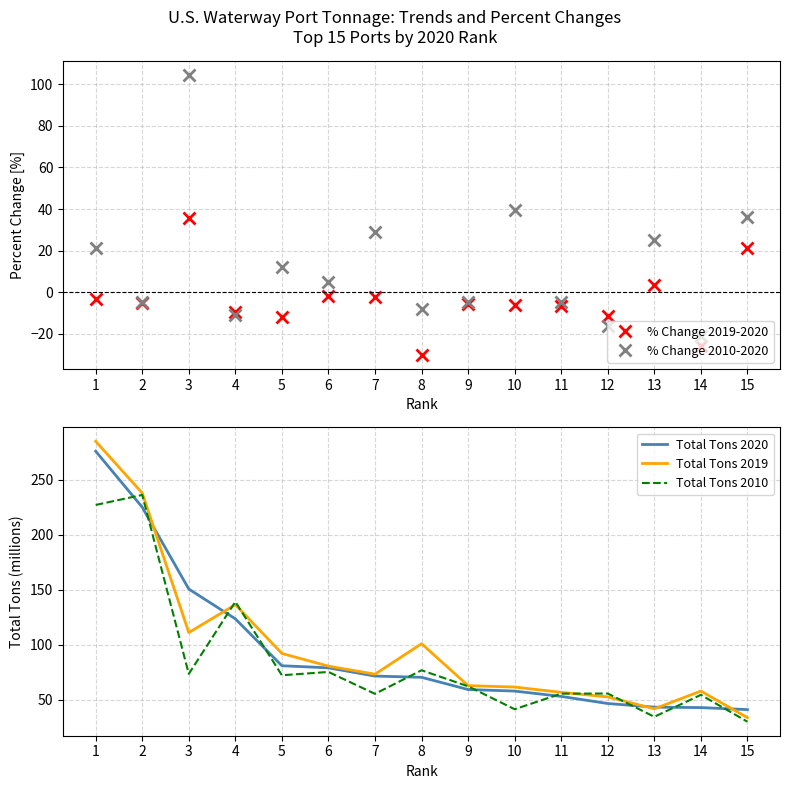

Between 8 and 7, which is larger?

7